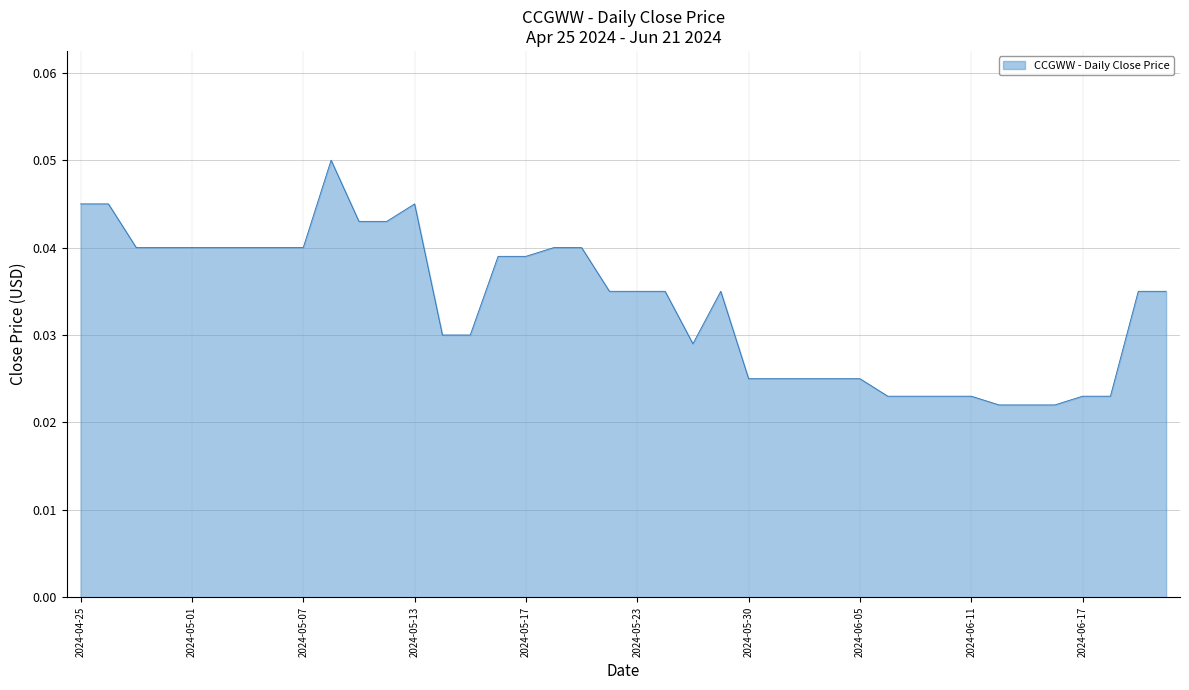

Rank the categories by value from highest to lowest.

2024-05-08, 2024-04-25, 2024-04-26, 2024-05-13, 2024-05-09, 2024-05-10, 2024-04-29, 2024-04-30, 2024-05-01, 2024-05-02, 2024-05-03, 2024-05-06, 2024-05-07, 2024-05-20, 2024-05-21, 2024-05-16, 2024-05-17, 2024-05-22, 2024-05-23, 2024-05-24, 2024-05-29, 2024-06-20, 2024-06-21, 2024-05-14, 2024-05-15, 2024-05-28, 2024-05-30, 2024-05-31, 2024-06-03, 2024-06-04, 2024-06-05, 2024-06-06, 2024-06-07, 2024-06-10, 2024-06-11, 2024-06-17, 2024-06-18, 2024-06-12, 2024-06-13, 2024-06-14